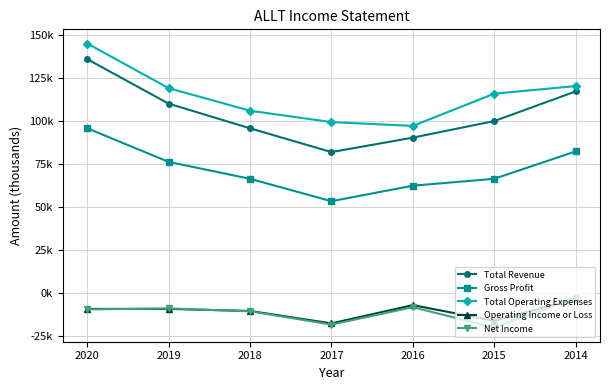

List the labels in order of Total Revenue value, smallest first.

2017, 2016, 2018, 2015, 2019, 2014, 2020